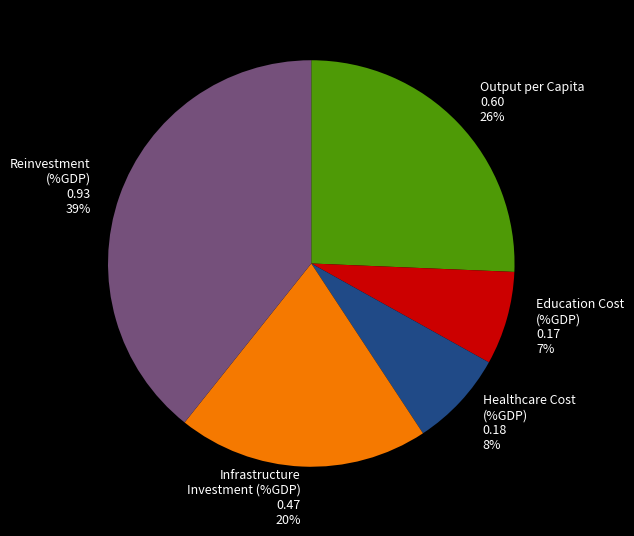

To the nearest percent, what portion does Healthcare Cost (%GDP) represent?

8%